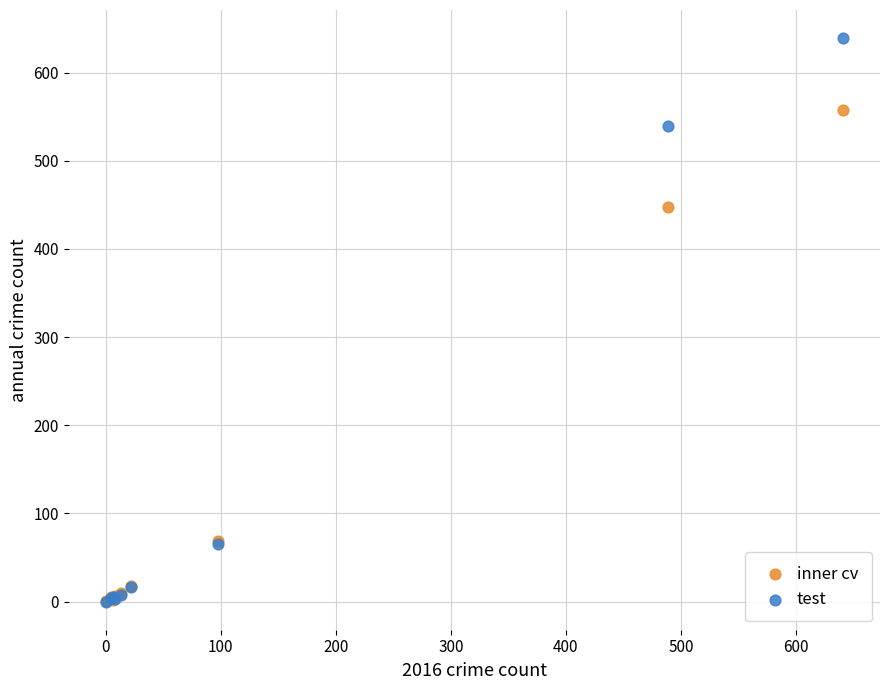

What are all the series names shown in the legend?

inner cv, test